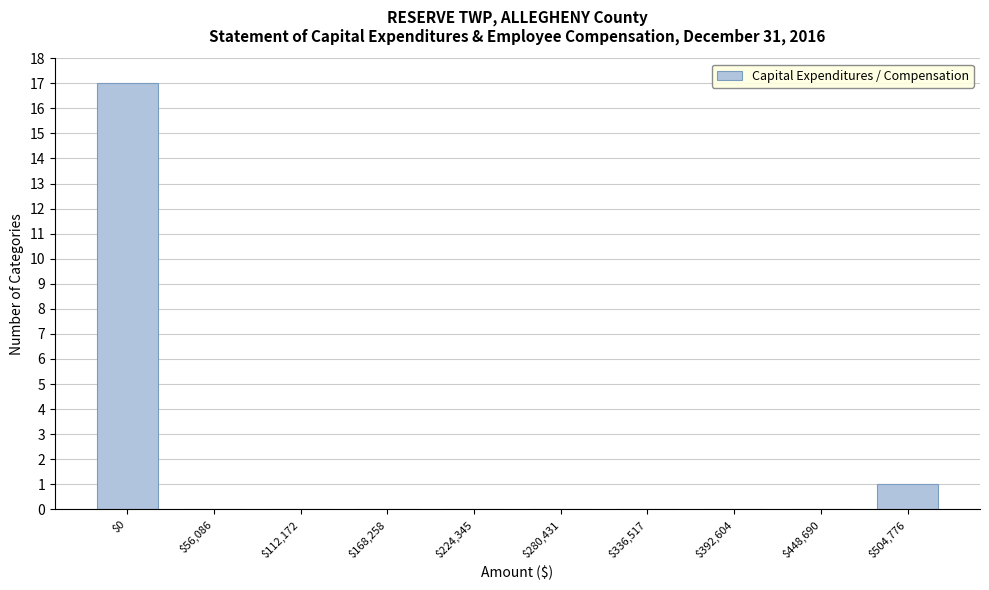

The chart shows a value of 0 at $392,604. True or false?

True